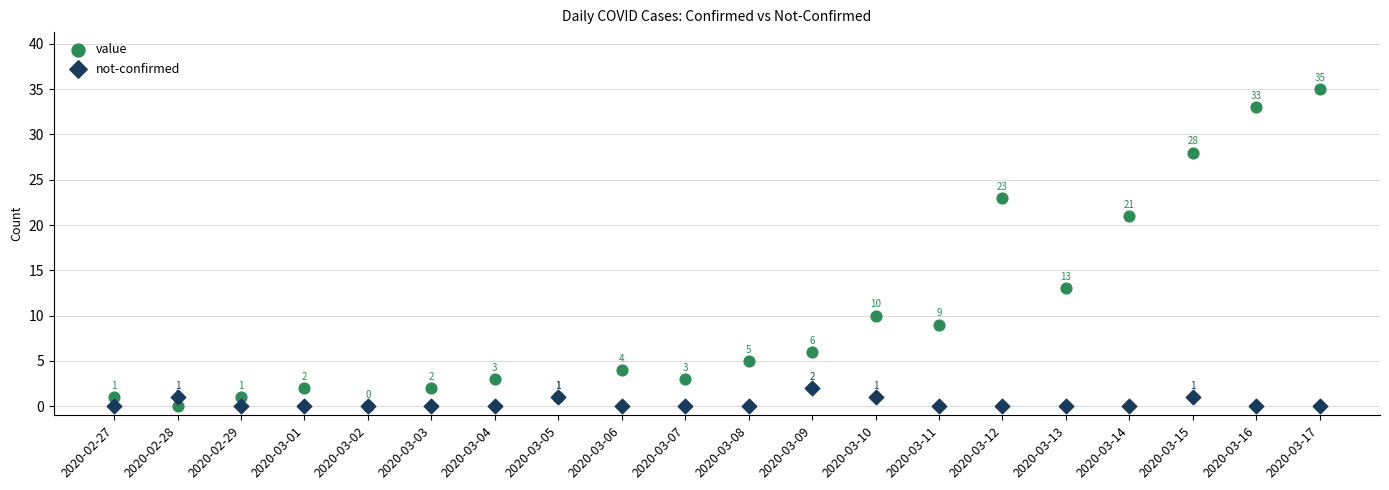

Which series has the widest spread of Y values?

value